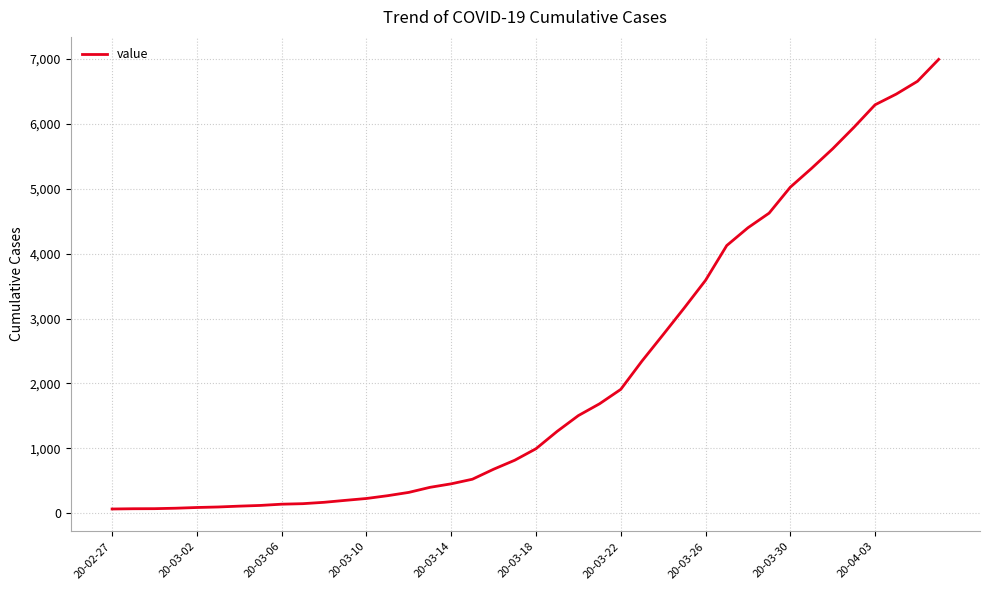

What is the difference between the maximum and minimum values?

6931